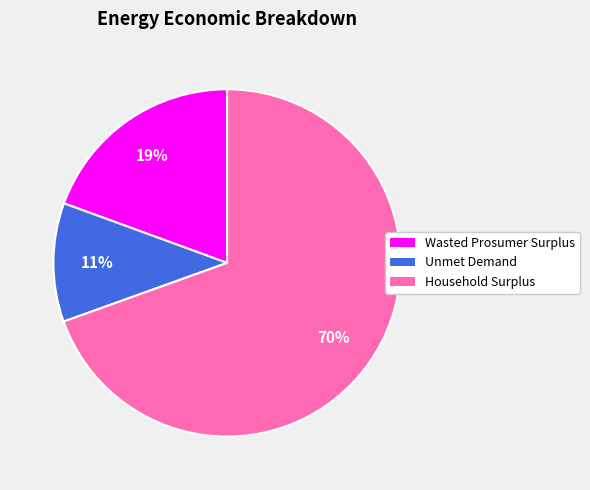

How many slices are in this pie chart?

3